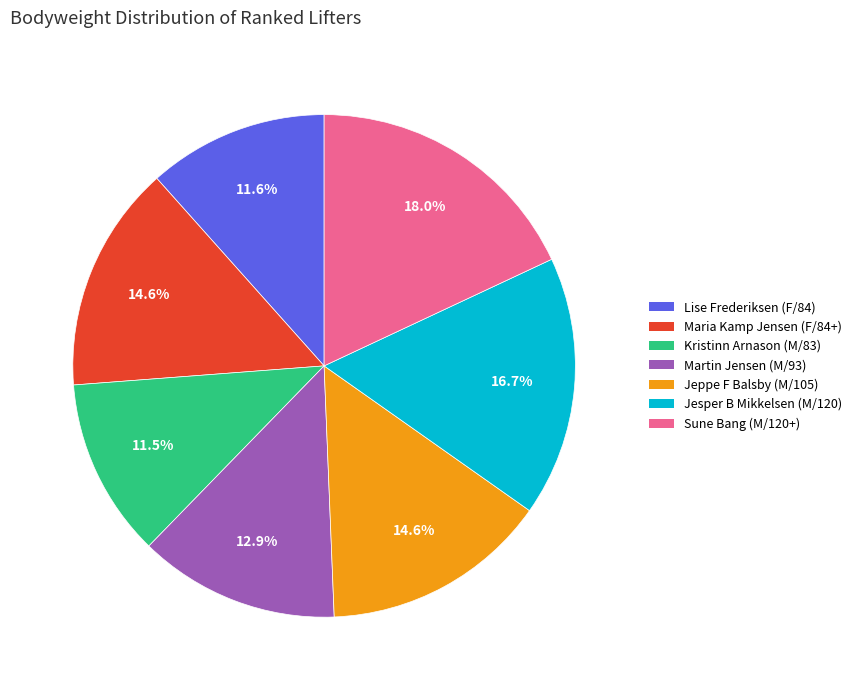

The Jesper B Mikkelsen (M/120) slice represents 17% of the pie. True or false?

True